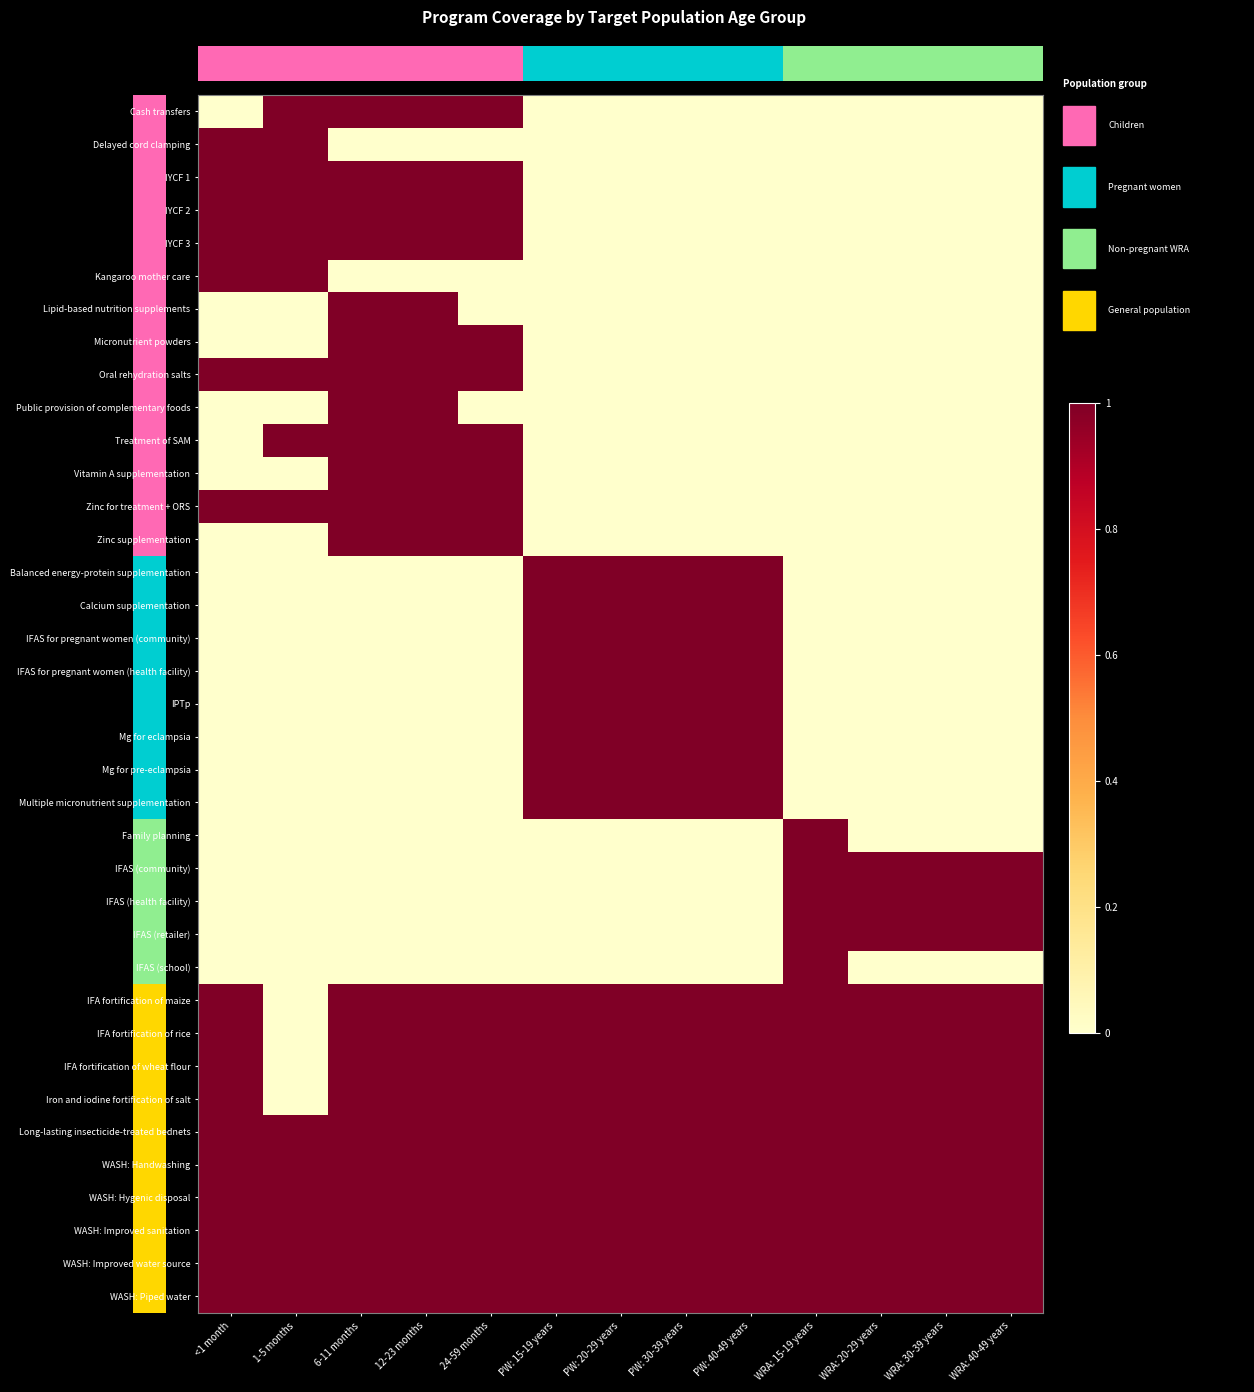

Reading right to left, extract all data points from this chart.

Cash transfers: WRA: 40-49 years=0	WRA: 30-39 years=0	WRA: 20-29 years=0	WRA: 15-19 years=0	PW: 40-49 years=0	PW: 30-39 years=0	PW: 20-29 years=0	PW: 15-19 years=0	24-59 months=1	12-23 months=1	6-11 months=1	1-5 months=1	<1 month=0
Delayed cord clamping: WRA: 40-49 years=0	WRA: 30-39 years=0	WRA: 20-29 years=0	WRA: 15-19 years=0	PW: 40-49 years=0	PW: 30-39 years=0	PW: 20-29 years=0	PW: 15-19 years=0	24-59 months=0	12-23 months=0	6-11 months=0	1-5 months=1	<1 month=1
IYCF 1: WRA: 40-49 years=0	WRA: 30-39 years=0	WRA: 20-29 years=0	WRA: 15-19 years=0	PW: 40-49 years=0	PW: 30-39 years=0	PW: 20-29 years=0	PW: 15-19 years=0	24-59 months=1	12-23 months=1	6-11 months=1	1-5 months=1	<1 month=1
IYCF 2: WRA: 40-49 years=0	WRA: 30-39 years=0	WRA: 20-29 years=0	WRA: 15-19 years=0	PW: 40-49 years=0	PW: 30-39 years=0	PW: 20-29 years=0	PW: 15-19 years=0	24-59 months=1	12-23 months=1	6-11 months=1	1-5 months=1	<1 month=1
IYCF 3: WRA: 40-49 years=0	WRA: 30-39 years=0	WRA: 20-29 years=0	WRA: 15-19 years=0	PW: 40-49 years=0	PW: 30-39 years=0	PW: 20-29 years=0	PW: 15-19 years=0	24-59 months=1	12-23 months=1	6-11 months=1	1-5 months=1	<1 month=1
Kangaroo mother care: WRA: 40-49 years=0	WRA: 30-39 years=0	WRA: 20-29 years=0	WRA: 15-19 years=0	PW: 40-49 years=0	PW: 30-39 years=0	PW: 20-29 years=0	PW: 15-19 years=0	24-59 months=0	12-23 months=0	6-11 months=0	1-5 months=1	<1 month=1
Lipid-based nutrition supplements: WRA: 40-49 years=0	WRA: 30-39 years=0	WRA: 20-29 years=0	WRA: 15-19 years=0	PW: 40-49 years=0	PW: 30-39 years=0	PW: 20-29 years=0	PW: 15-19 years=0	24-59 months=0	12-23 months=1	6-11 months=1	1-5 months=0	<1 month=0
Micronutrient powders: WRA: 40-49 years=0	WRA: 30-39 years=0	WRA: 20-29 years=0	WRA: 15-19 years=0	PW: 40-49 years=0	PW: 30-39 years=0	PW: 20-29 years=0	PW: 15-19 years=0	24-59 months=1	12-23 months=1	6-11 months=1	1-5 months=0	<1 month=0
Oral rehydration salts: WRA: 40-49 years=0	WRA: 30-39 years=0	WRA: 20-29 years=0	WRA: 15-19 years=0	PW: 40-49 years=0	PW: 30-39 years=0	PW: 20-29 years=0	PW: 15-19 years=0	24-59 months=1	12-23 months=1	6-11 months=1	1-5 months=1	<1 month=1
Public provision of complementary foods: WRA: 40-49 years=0	WRA: 30-39 years=0	WRA: 20-29 years=0	WRA: 15-19 years=0	PW: 40-49 years=0	PW: 30-39 years=0	PW: 20-29 years=0	PW: 15-19 years=0	24-59 months=0	12-23 months=1	6-11 months=1	1-5 months=0	<1 month=0
Treatment of SAM: WRA: 40-49 years=0	WRA: 30-39 years=0	WRA: 20-29 years=0	WRA: 15-19 years=0	PW: 40-49 years=0	PW: 30-39 years=0	PW: 20-29 years=0	PW: 15-19 years=0	24-59 months=1	12-23 months=1	6-11 months=1	1-5 months=1	<1 month=0
Vitamin A supplementation: WRA: 40-49 years=0	WRA: 30-39 years=0	WRA: 20-29 years=0	WRA: 15-19 years=0	PW: 40-49 years=0	PW: 30-39 years=0	PW: 20-29 years=0	PW: 15-19 years=0	24-59 months=1	12-23 months=1	6-11 months=1	1-5 months=0	<1 month=0
Zinc for treatment + ORS: WRA: 40-49 years=0	WRA: 30-39 years=0	WRA: 20-29 years=0	WRA: 15-19 years=0	PW: 40-49 years=0	PW: 30-39 years=0	PW: 20-29 years=0	PW: 15-19 years=0	24-59 months=1	12-23 months=1	6-11 months=1	1-5 months=1	<1 month=1
Zinc supplementation: WRA: 40-49 years=0	WRA: 30-39 years=0	WRA: 20-29 years=0	WRA: 15-19 years=0	PW: 40-49 years=0	PW: 30-39 years=0	PW: 20-29 years=0	PW: 15-19 years=0	24-59 months=1	12-23 months=1	6-11 months=1	1-5 months=0	<1 month=0
Balanced energy-protein supplementation: WRA: 40-49 years=0	WRA: 30-39 years=0	WRA: 20-29 years=0	WRA: 15-19 years=0	PW: 40-49 years=1	PW: 30-39 years=1	PW: 20-29 years=1	PW: 15-19 years=1	24-59 months=0	12-23 months=0	6-11 months=0	1-5 months=0	<1 month=0
Calcium supplementation: WRA: 40-49 years=0	WRA: 30-39 years=0	WRA: 20-29 years=0	WRA: 15-19 years=0	PW: 40-49 years=1	PW: 30-39 years=1	PW: 20-29 years=1	PW: 15-19 years=1	24-59 months=0	12-23 months=0	6-11 months=0	1-5 months=0	<1 month=0
IFAS for pregnant women (community): WRA: 40-49 years=0	WRA: 30-39 years=0	WRA: 20-29 years=0	WRA: 15-19 years=0	PW: 40-49 years=1	PW: 30-39 years=1	PW: 20-29 years=1	PW: 15-19 years=1	24-59 months=0	12-23 months=0	6-11 months=0	1-5 months=0	<1 month=0
IFAS for pregnant women (health facility): WRA: 40-49 years=0	WRA: 30-39 years=0	WRA: 20-29 years=0	WRA: 15-19 years=0	PW: 40-49 years=1	PW: 30-39 years=1	PW: 20-29 years=1	PW: 15-19 years=1	24-59 months=0	12-23 months=0	6-11 months=0	1-5 months=0	<1 month=0
IPTp: WRA: 40-49 years=0	WRA: 30-39 years=0	WRA: 20-29 years=0	WRA: 15-19 years=0	PW: 40-49 years=1	PW: 30-39 years=1	PW: 20-29 years=1	PW: 15-19 years=1	24-59 months=0	12-23 months=0	6-11 months=0	1-5 months=0	<1 month=0
Mg for eclampsia: WRA: 40-49 years=0	WRA: 30-39 years=0	WRA: 20-29 years=0	WRA: 15-19 years=0	PW: 40-49 years=1	PW: 30-39 years=1	PW: 20-29 years=1	PW: 15-19 years=1	24-59 months=0	12-23 months=0	6-11 months=0	1-5 months=0	<1 month=0
Mg for pre-eclampsia: WRA: 40-49 years=0	WRA: 30-39 years=0	WRA: 20-29 years=0	WRA: 15-19 years=0	PW: 40-49 years=1	PW: 30-39 years=1	PW: 20-29 years=1	PW: 15-19 years=1	24-59 months=0	12-23 months=0	6-11 months=0	1-5 months=0	<1 month=0
Multiple micronutrient supplementation: WRA: 40-49 years=0	WRA: 30-39 years=0	WRA: 20-29 years=0	WRA: 15-19 years=0	PW: 40-49 years=1	PW: 30-39 years=1	PW: 20-29 years=1	PW: 15-19 years=1	24-59 months=0	12-23 months=0	6-11 months=0	1-5 months=0	<1 month=0
Family planning: WRA: 40-49 years=0	WRA: 30-39 years=0	WRA: 20-29 years=0	WRA: 15-19 years=1	PW: 40-49 years=0	PW: 30-39 years=0	PW: 20-29 years=0	PW: 15-19 years=0	24-59 months=0	12-23 months=0	6-11 months=0	1-5 months=0	<1 month=0
IFAS (community): WRA: 40-49 years=1	WRA: 30-39 years=1	WRA: 20-29 years=1	WRA: 15-19 years=1	PW: 40-49 years=0	PW: 30-39 years=0	PW: 20-29 years=0	PW: 15-19 years=0	24-59 months=0	12-23 months=0	6-11 months=0	1-5 months=0	<1 month=0
IFAS (health facility): WRA: 40-49 years=1	WRA: 30-39 years=1	WRA: 20-29 years=1	WRA: 15-19 years=1	PW: 40-49 years=0	PW: 30-39 years=0	PW: 20-29 years=0	PW: 15-19 years=0	24-59 months=0	12-23 months=0	6-11 months=0	1-5 months=0	<1 month=0
IFAS (retailer): WRA: 40-49 years=1	WRA: 30-39 years=1	WRA: 20-29 years=1	WRA: 15-19 years=1	PW: 40-49 years=0	PW: 30-39 years=0	PW: 20-29 years=0	PW: 15-19 years=0	24-59 months=0	12-23 months=0	6-11 months=0	1-5 months=0	<1 month=0
IFAS (school): WRA: 40-49 years=0	WRA: 30-39 years=0	WRA: 20-29 years=0	WRA: 15-19 years=1	PW: 40-49 years=0	PW: 30-39 years=0	PW: 20-29 years=0	PW: 15-19 years=0	24-59 months=0	12-23 months=0	6-11 months=0	1-5 months=0	<1 month=0
IFA fortification of maize: WRA: 40-49 years=1	WRA: 30-39 years=1	WRA: 20-29 years=1	WRA: 15-19 years=1	PW: 40-49 years=1	PW: 30-39 years=1	PW: 20-29 years=1	PW: 15-19 years=1	24-59 months=1	12-23 months=1	6-11 months=1	1-5 months=0	<1 month=1
IFA fortification of rice: WRA: 40-49 years=1	WRA: 30-39 years=1	WRA: 20-29 years=1	WRA: 15-19 years=1	PW: 40-49 years=1	PW: 30-39 years=1	PW: 20-29 years=1	PW: 15-19 years=1	24-59 months=1	12-23 months=1	6-11 months=1	1-5 months=0	<1 month=1
IFA fortification of wheat flour: WRA: 40-49 years=1	WRA: 30-39 years=1	WRA: 20-29 years=1	WRA: 15-19 years=1	PW: 40-49 years=1	PW: 30-39 years=1	PW: 20-29 years=1	PW: 15-19 years=1	24-59 months=1	12-23 months=1	6-11 months=1	1-5 months=0	<1 month=1
Iron and iodine fortification of salt: WRA: 40-49 years=1	WRA: 30-39 years=1	WRA: 20-29 years=1	WRA: 15-19 years=1	PW: 40-49 years=1	PW: 30-39 years=1	PW: 20-29 years=1	PW: 15-19 years=1	24-59 months=1	12-23 months=1	6-11 months=1	1-5 months=0	<1 month=1
Long-lasting insecticide-treated bednets: WRA: 40-49 years=1	WRA: 30-39 years=1	WRA: 20-29 years=1	WRA: 15-19 years=1	PW: 40-49 years=1	PW: 30-39 years=1	PW: 20-29 years=1	PW: 15-19 years=1	24-59 months=1	12-23 months=1	6-11 months=1	1-5 months=1	<1 month=1
WASH: Handwashing: WRA: 40-49 years=1	WRA: 30-39 years=1	WRA: 20-29 years=1	WRA: 15-19 years=1	PW: 40-49 years=1	PW: 30-39 years=1	PW: 20-29 years=1	PW: 15-19 years=1	24-59 months=1	12-23 months=1	6-11 months=1	1-5 months=1	<1 month=1
WASH: Hygenic disposal: WRA: 40-49 years=1	WRA: 30-39 years=1	WRA: 20-29 years=1	WRA: 15-19 years=1	PW: 40-49 years=1	PW: 30-39 years=1	PW: 20-29 years=1	PW: 15-19 years=1	24-59 months=1	12-23 months=1	6-11 months=1	1-5 months=1	<1 month=1
WASH: Improved sanitation: WRA: 40-49 years=1	WRA: 30-39 years=1	WRA: 20-29 years=1	WRA: 15-19 years=1	PW: 40-49 years=1	PW: 30-39 years=1	PW: 20-29 years=1	PW: 15-19 years=1	24-59 months=1	12-23 months=1	6-11 months=1	1-5 months=1	<1 month=1
WASH: Improved water source: WRA: 40-49 years=1	WRA: 30-39 years=1	WRA: 20-29 years=1	WRA: 15-19 years=1	PW: 40-49 years=1	PW: 30-39 years=1	PW: 20-29 years=1	PW: 15-19 years=1	24-59 months=1	12-23 months=1	6-11 months=1	1-5 months=1	<1 month=1
WASH: Piped water: WRA: 40-49 years=1	WRA: 30-39 years=1	WRA: 20-29 years=1	WRA: 15-19 years=1	PW: 40-49 years=1	PW: 30-39 years=1	PW: 20-29 years=1	PW: 15-19 years=1	24-59 months=1	12-23 months=1	6-11 months=1	1-5 months=1	<1 month=1